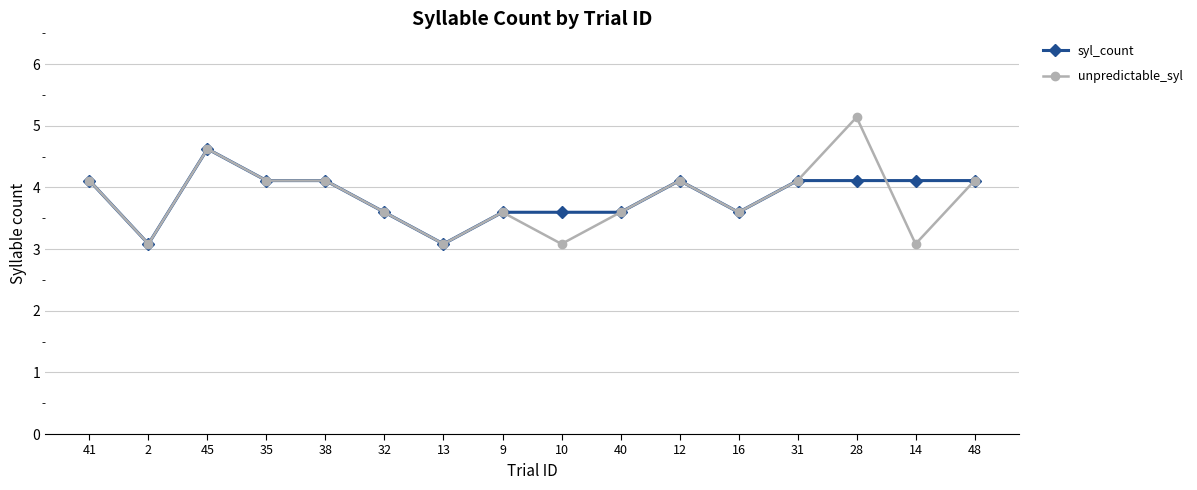

Between 12 and 28, which series saw the biggest shift?

unpredictable_syl